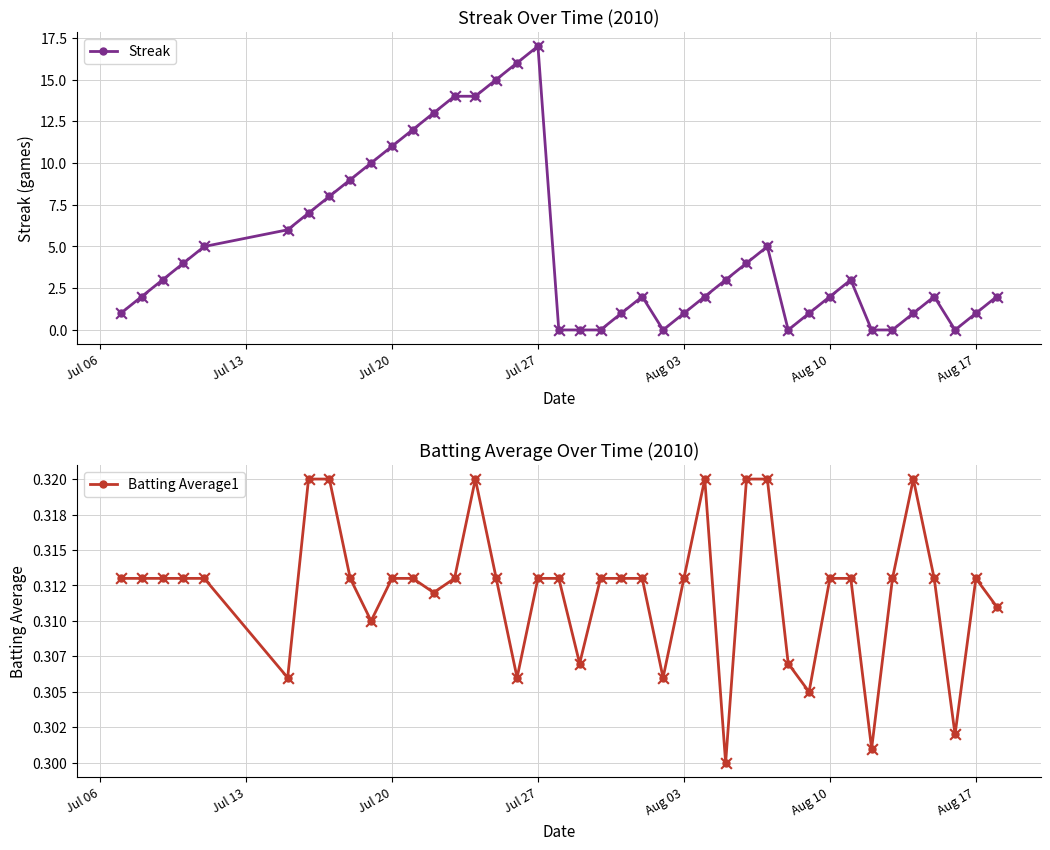

Is the value of Batting Average1 at 24 greater than the value of Streak at 39?

No